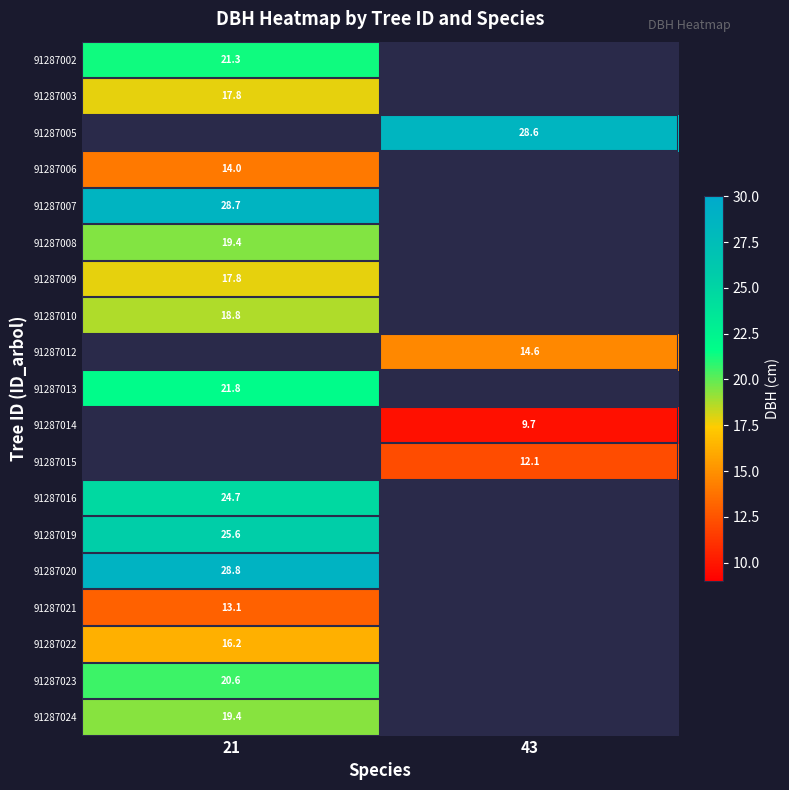

What is the approximate value of 91287008 at 21?

19.4